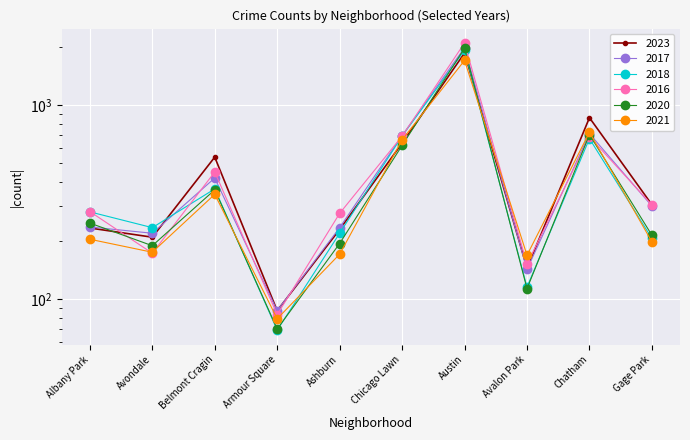

What is the label of the 5th point from the left?

Ashburn